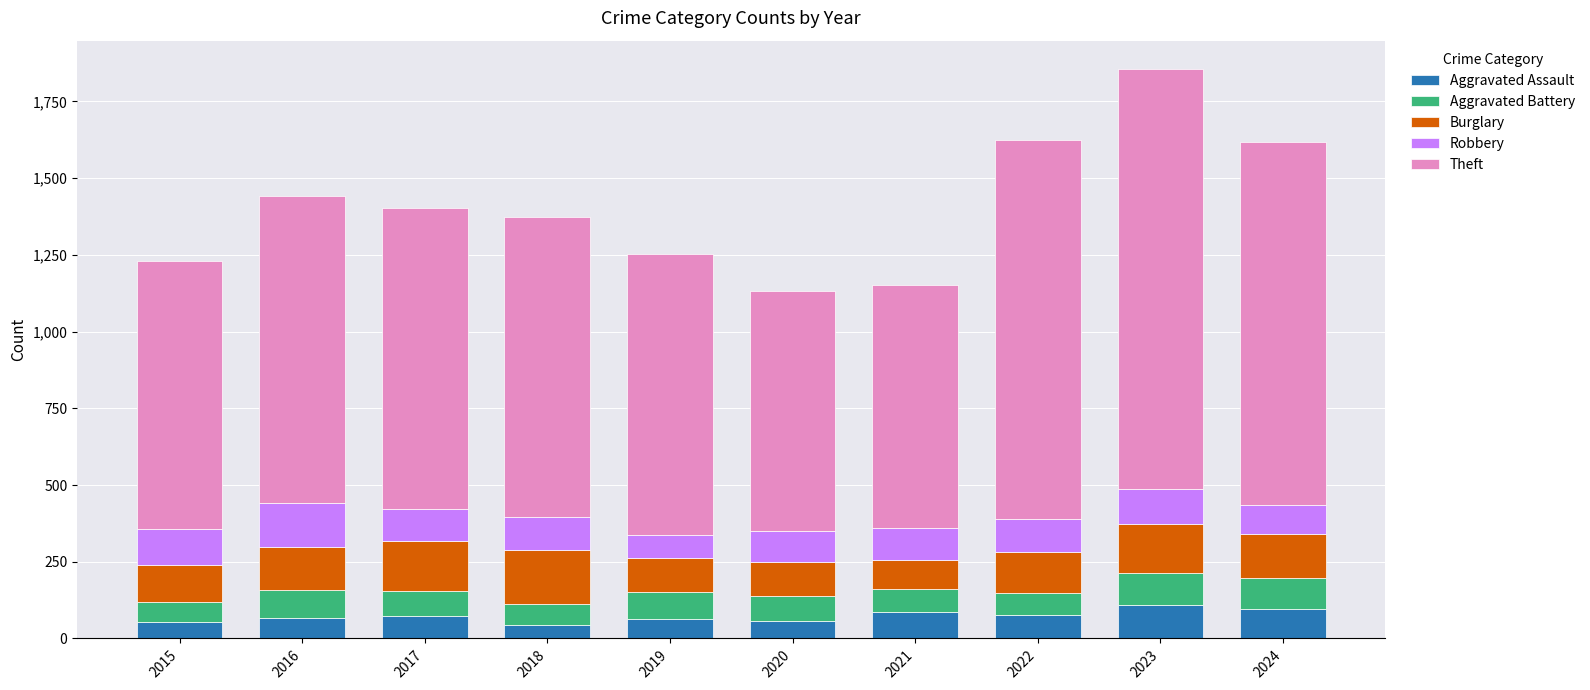

True or false: Aggravated Assault has a value of 110 at 2023.

True